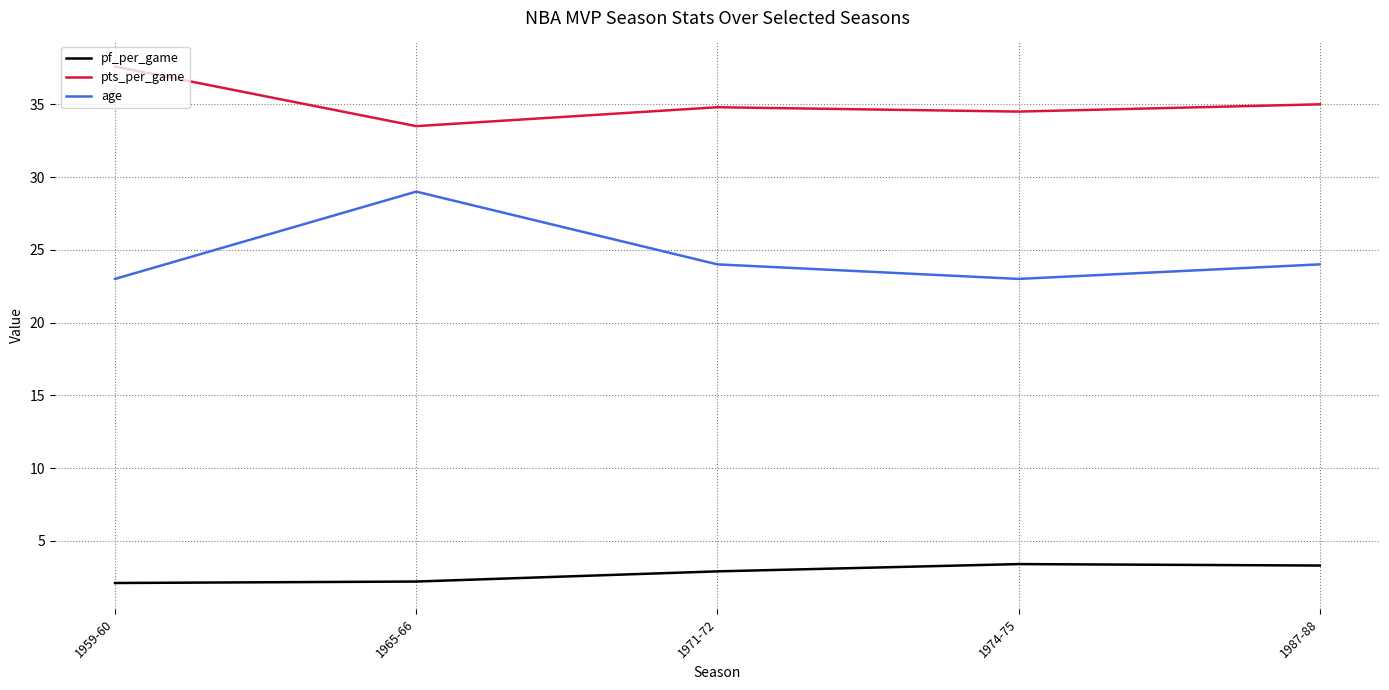

Read the pts_per_game value at 1987-88.

35.0